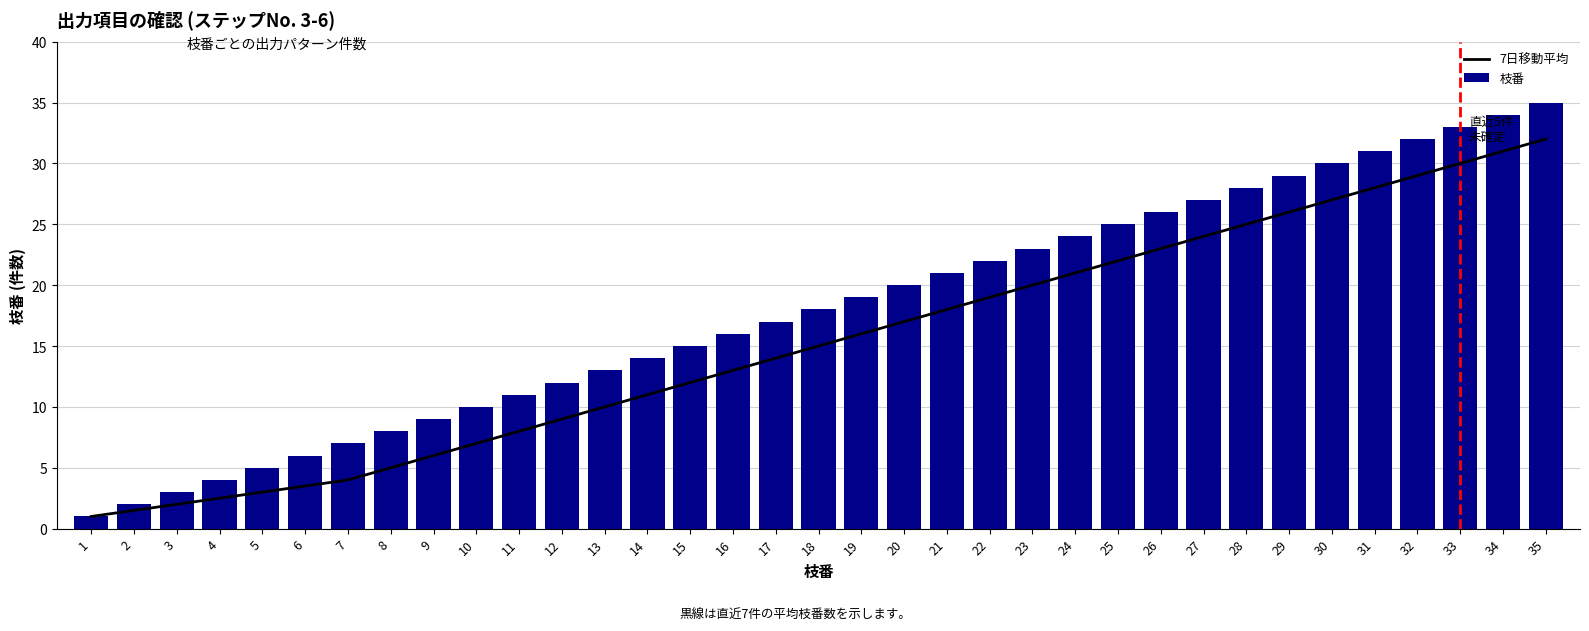

What is the average value of the 7日移動平均 series?

15.3